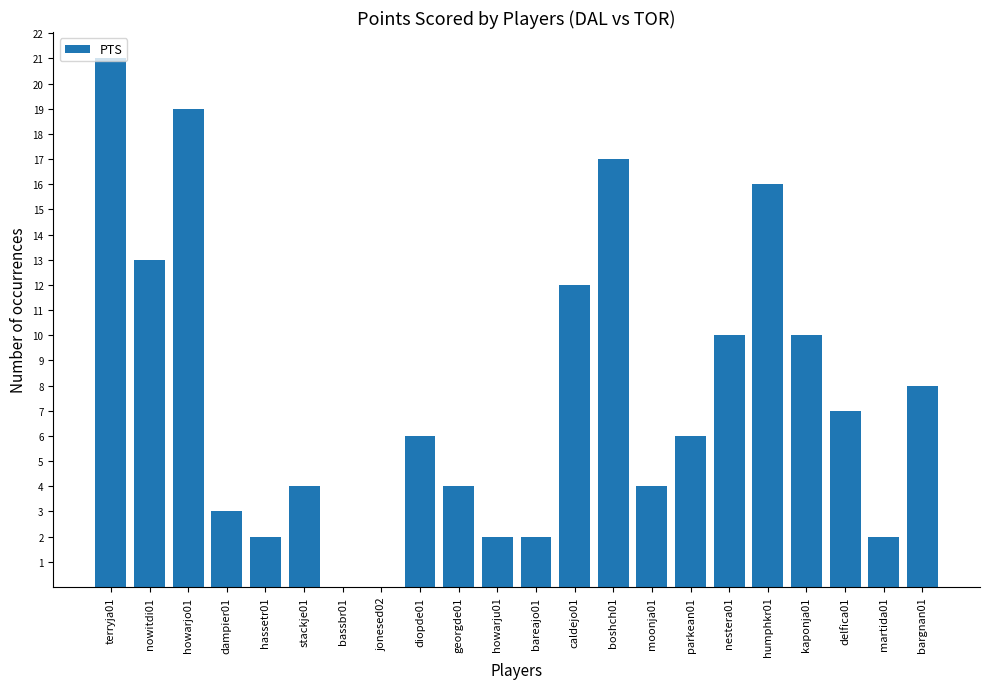

The value at nestera01 is 6. True or false?

False